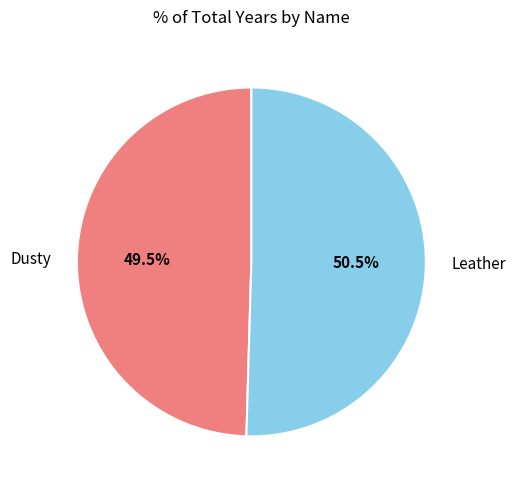

What is the ratio of the value at Leather to the value at Dusty?

1.0